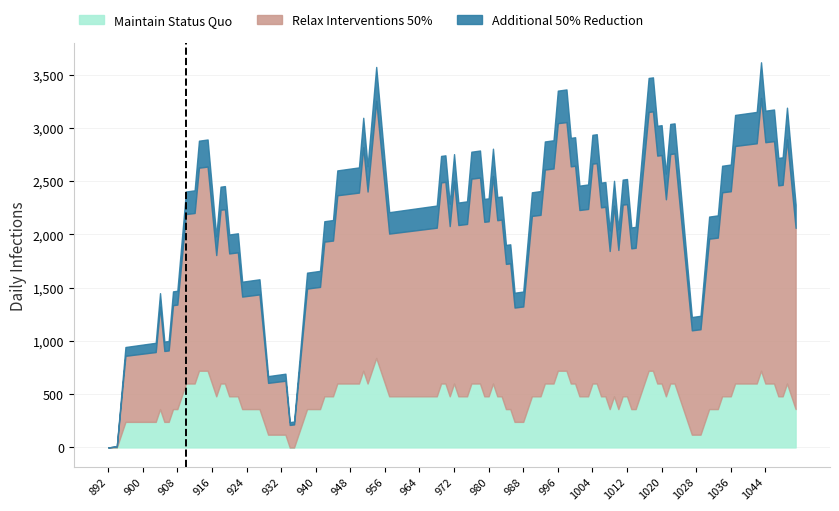

True or false: Maintain Status Quo and Additional 50% Reduction cross at least once.

False